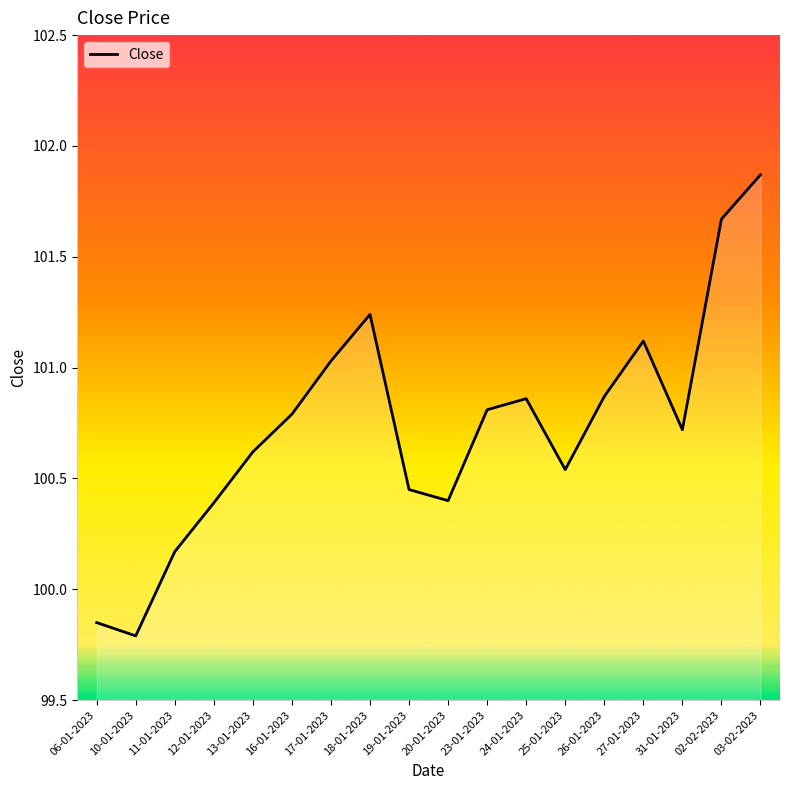

What is the difference between the maximum and minimum values?

2.1